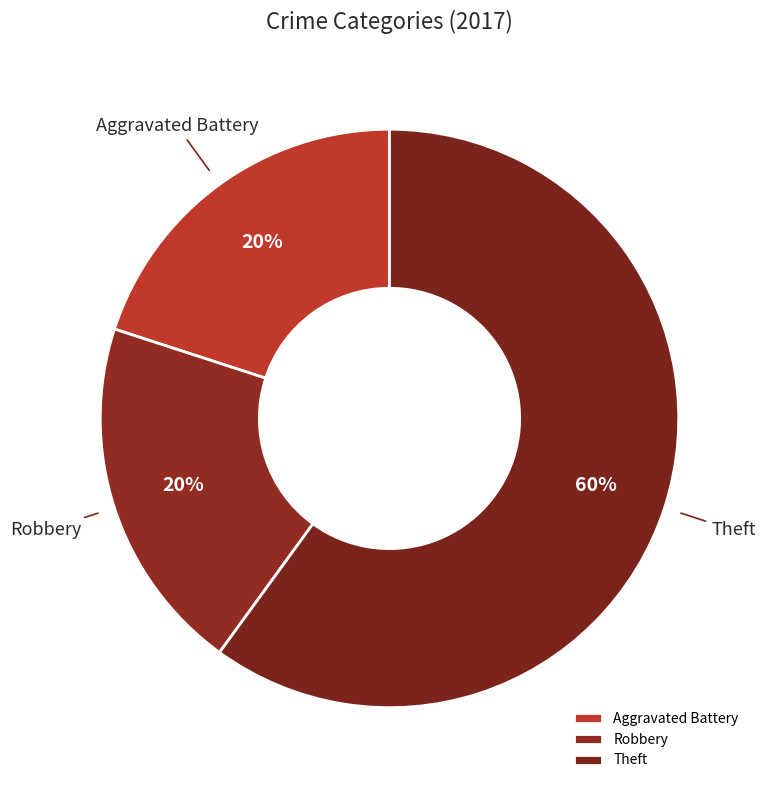

To the nearest percent, what is the average slice percentage?

33%